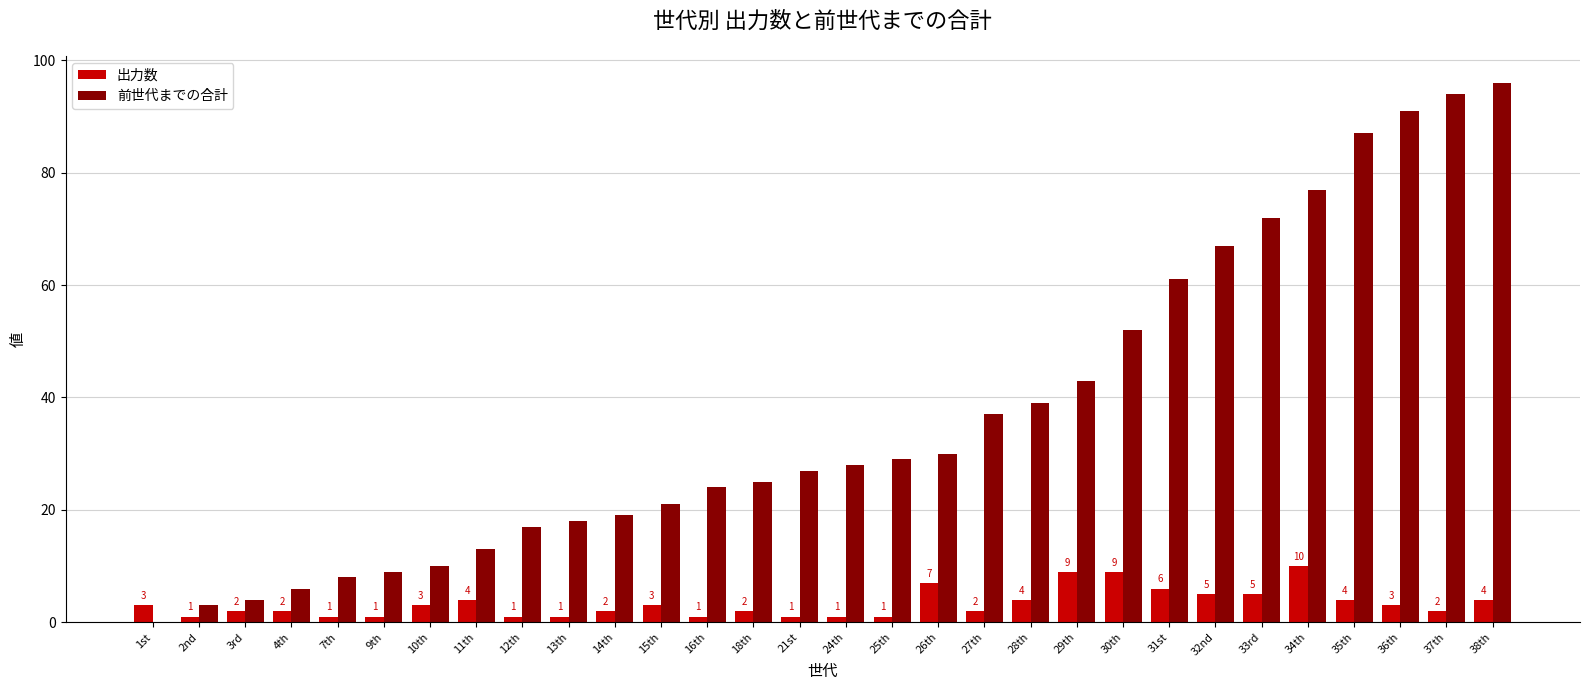

What is the average value of the 出力数 series?

3